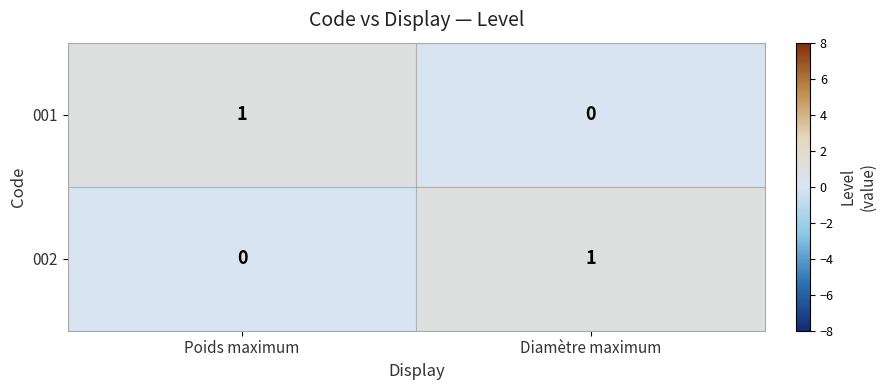

At which label is 002 closest to 0?

Poids maximum